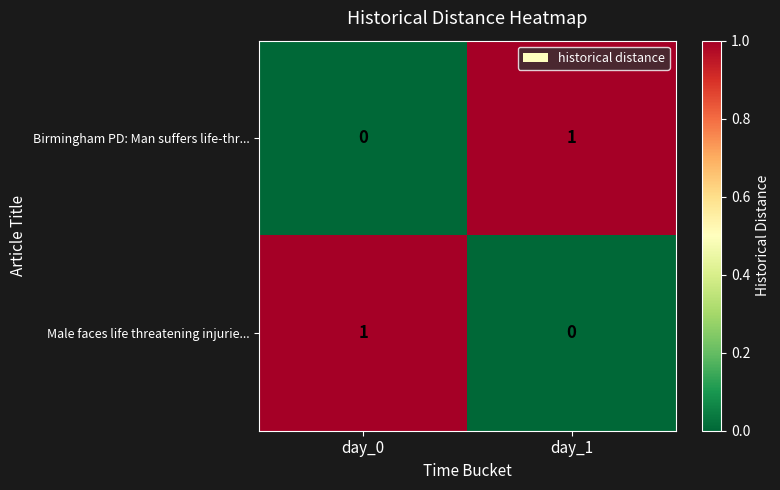

How many positive values does the Birmingham PD: Man suffers life-thr... series have?

1